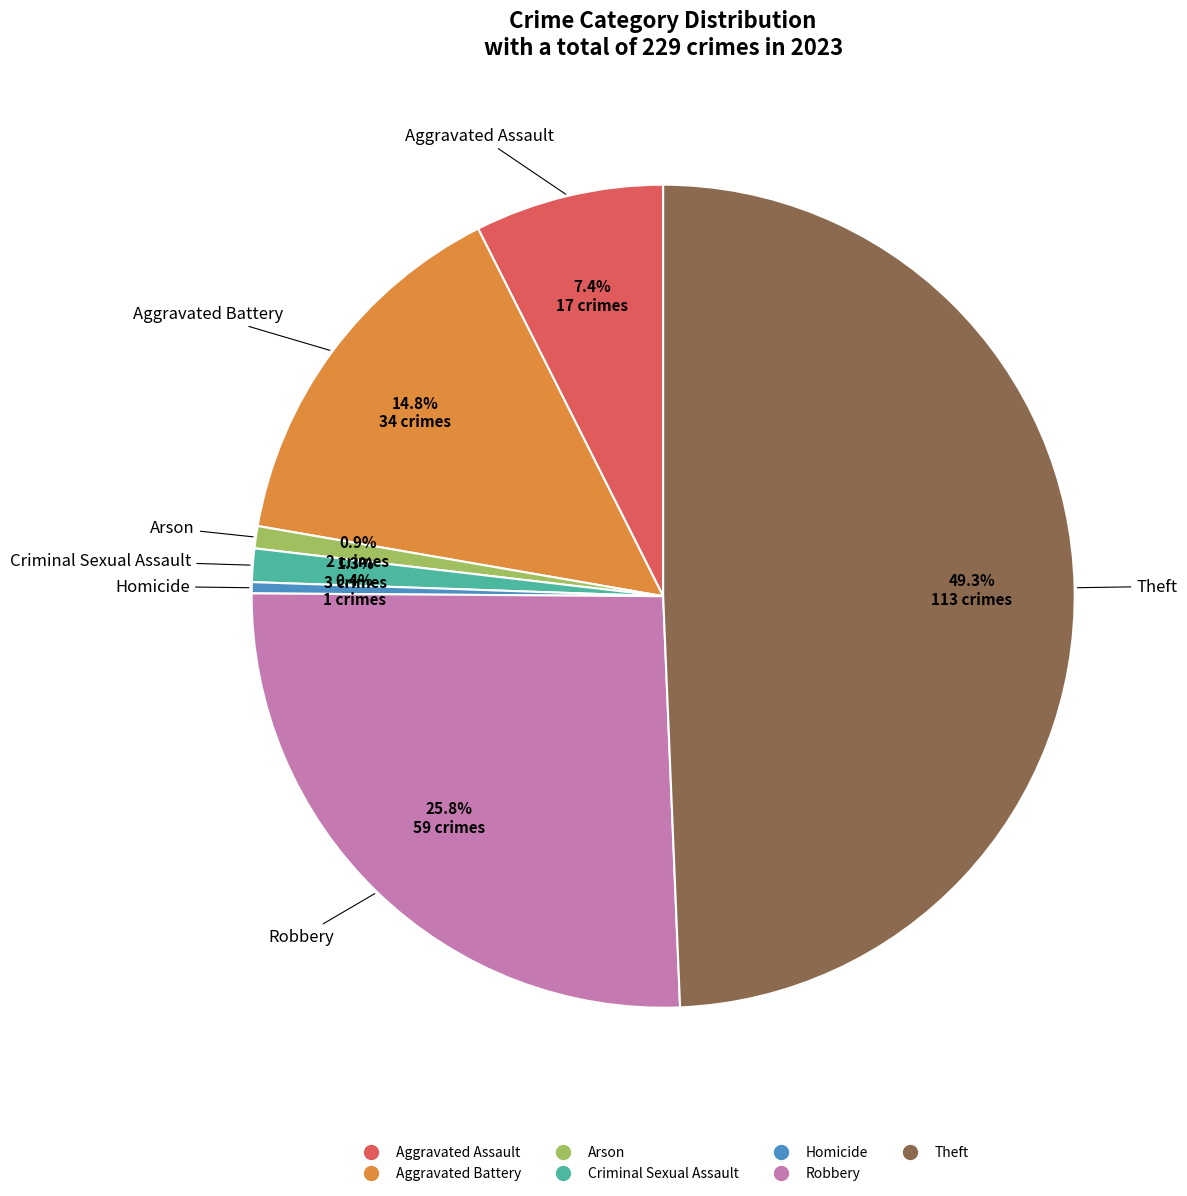

Between Aggravated Assault and Homicide, which is larger?

Aggravated Assault